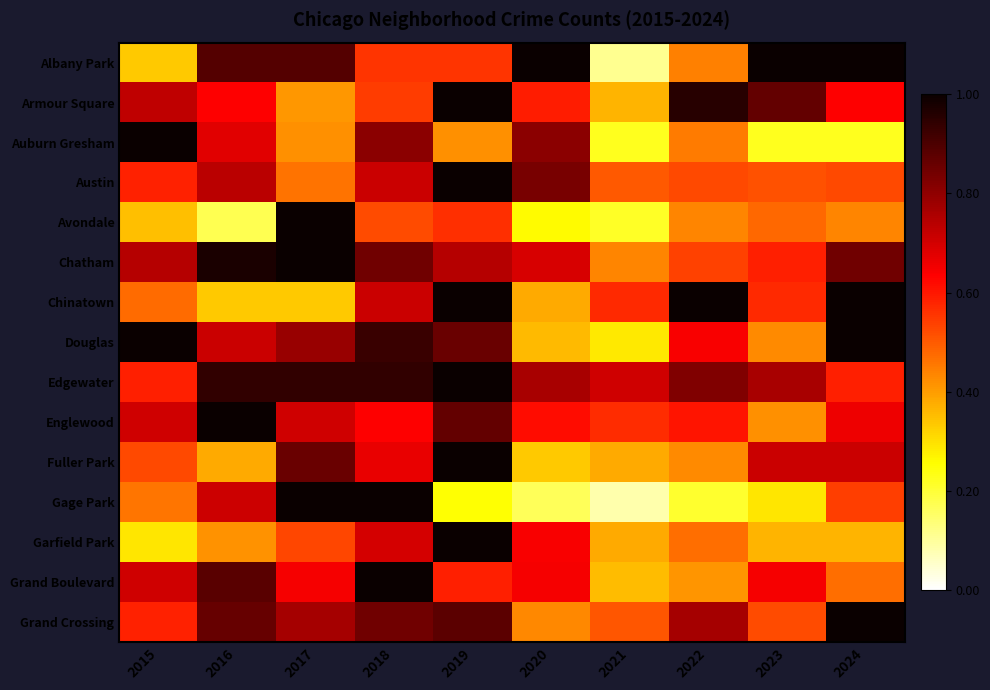

Rank the series by their maximum value, from highest to lowest.

Albany Park, Armour Square, Auburn Gresham, Austin, Avondale, Chatham, Chinatown, Douglas, Edgewater, Englewood, Fuller Park, Gage Park, Garfield Park, Grand Boulevard, Grand Crossing